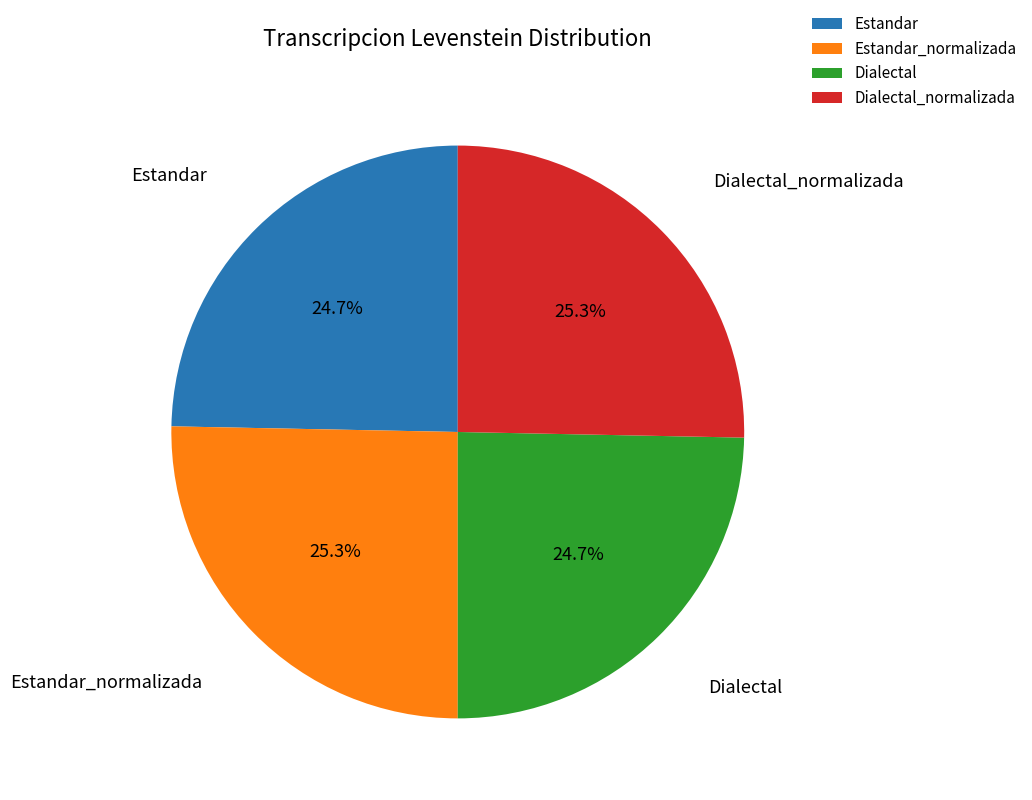

The Estandar_normalizada slice represents 25% of the pie. True or false?

True